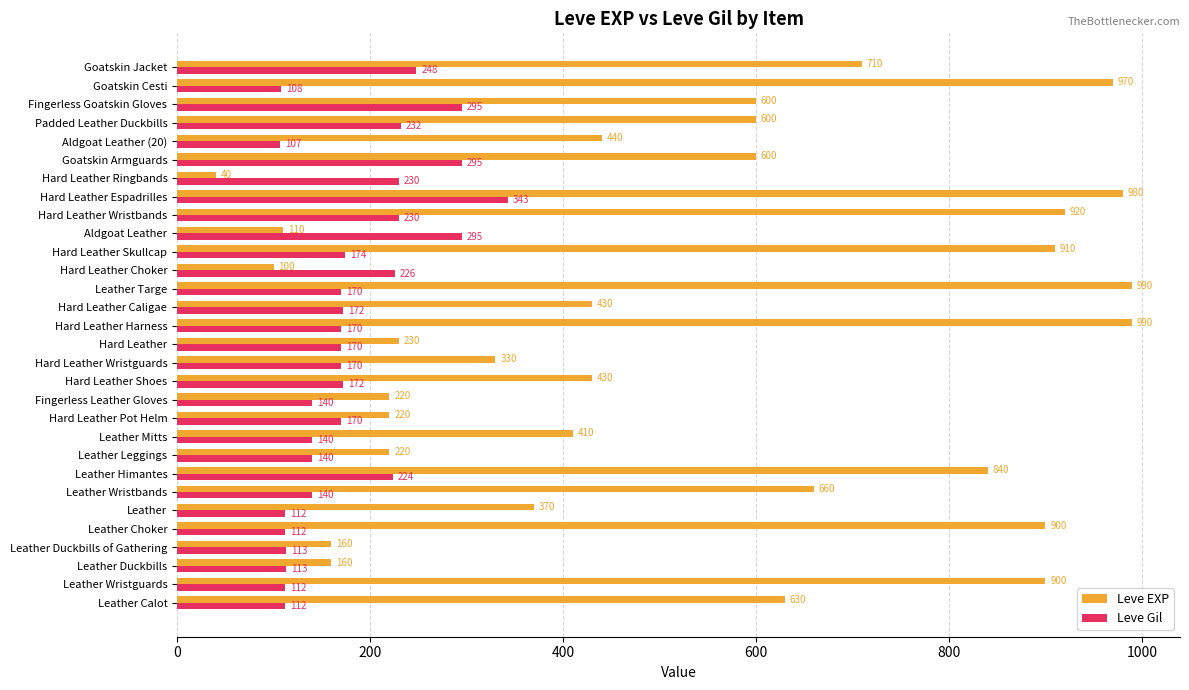

Is it true that Leve Gil equals 230 at Hard Leather Wristbands?

True